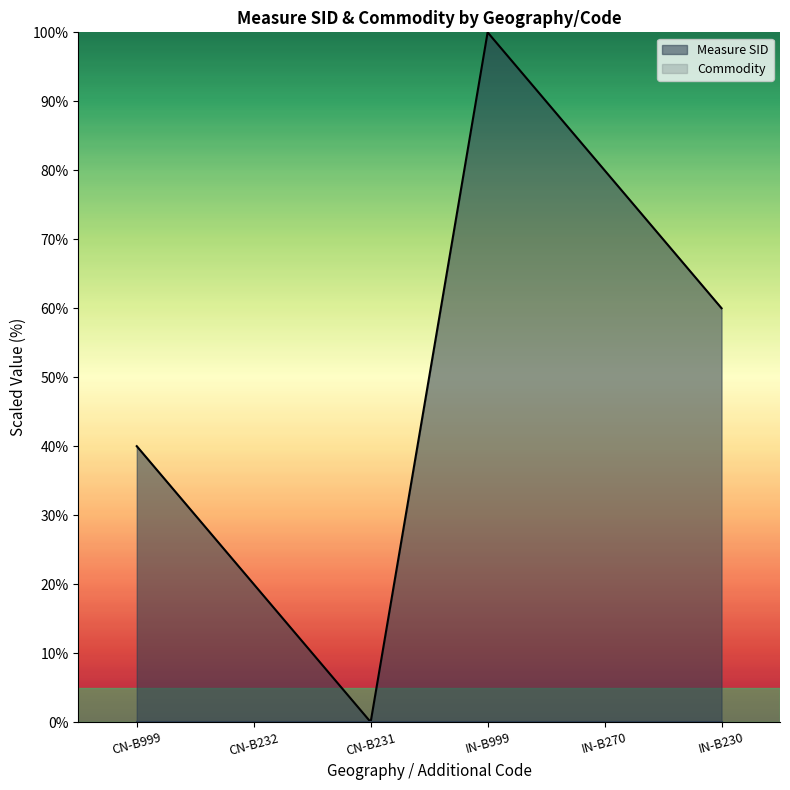

What is the sum of the values at IN-B230 and CN-B231?

60.0